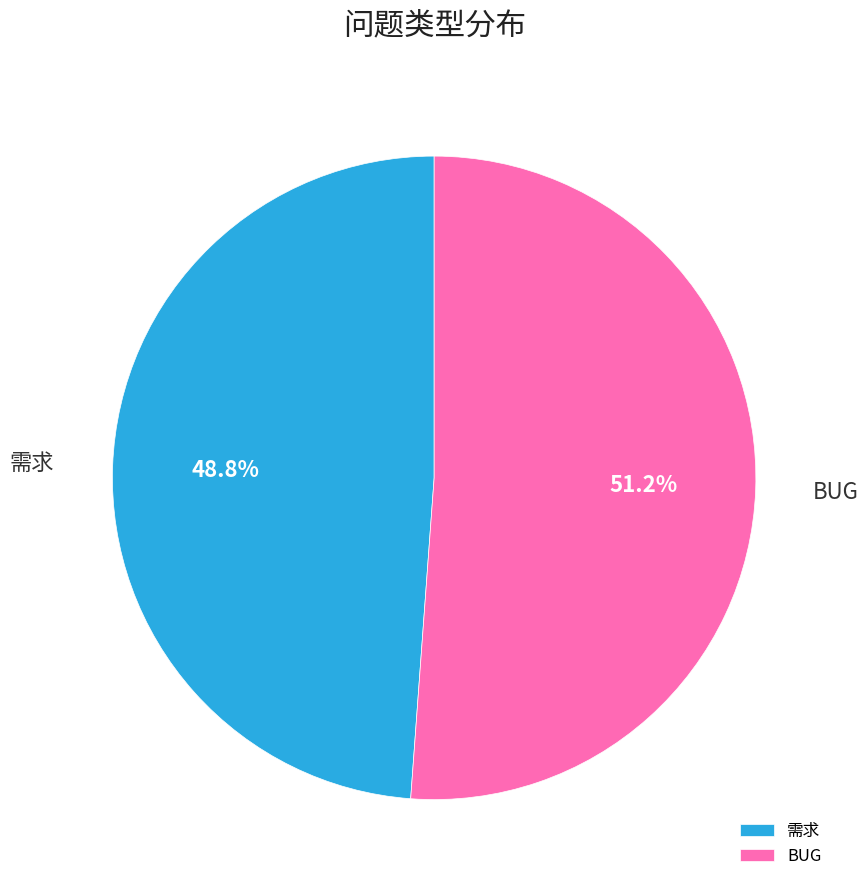

Is it true that 需求 is 49% of the pie?

True